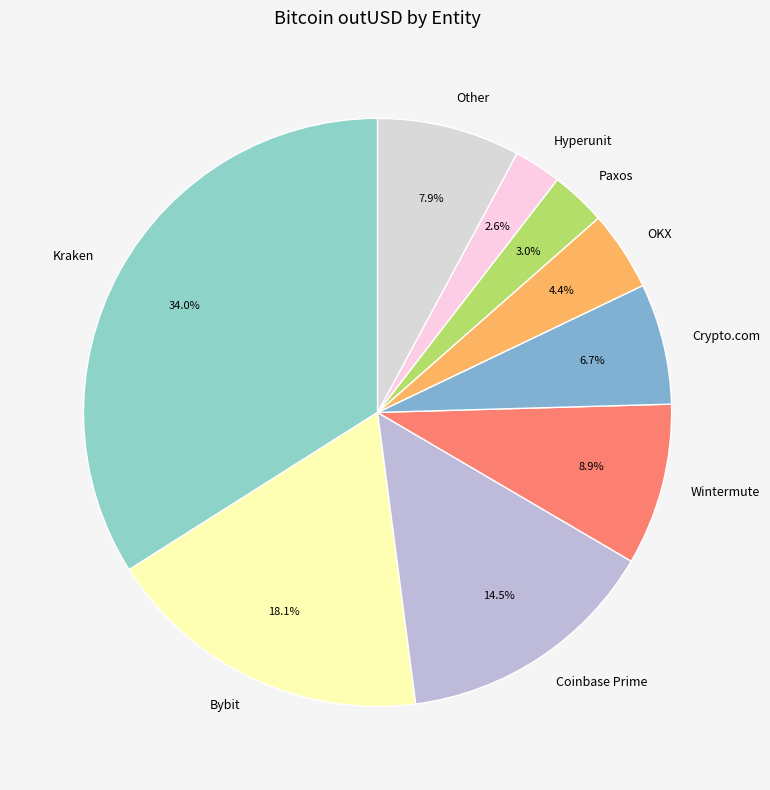

Which category has the biggest portion of the pie?

Kraken